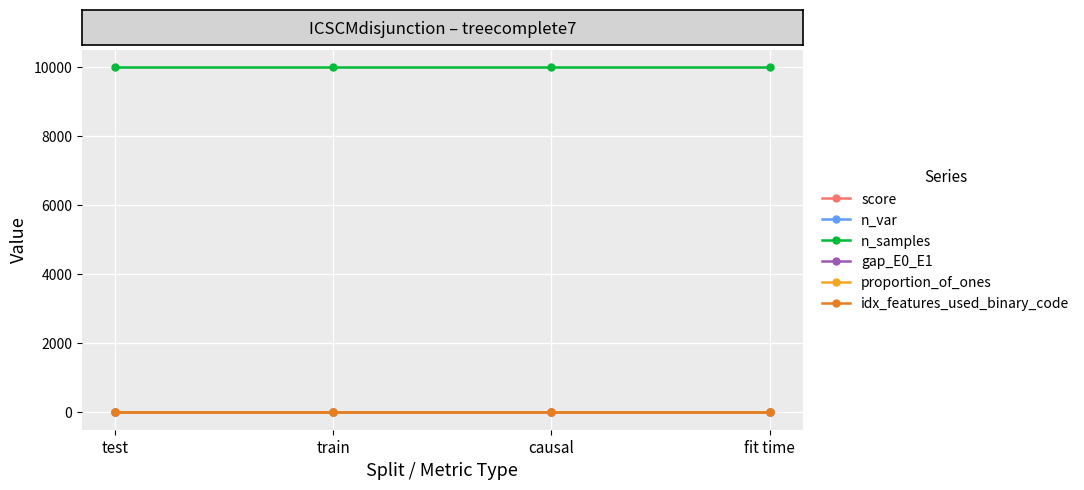

Which series has the largest total across all categories?

n_samples